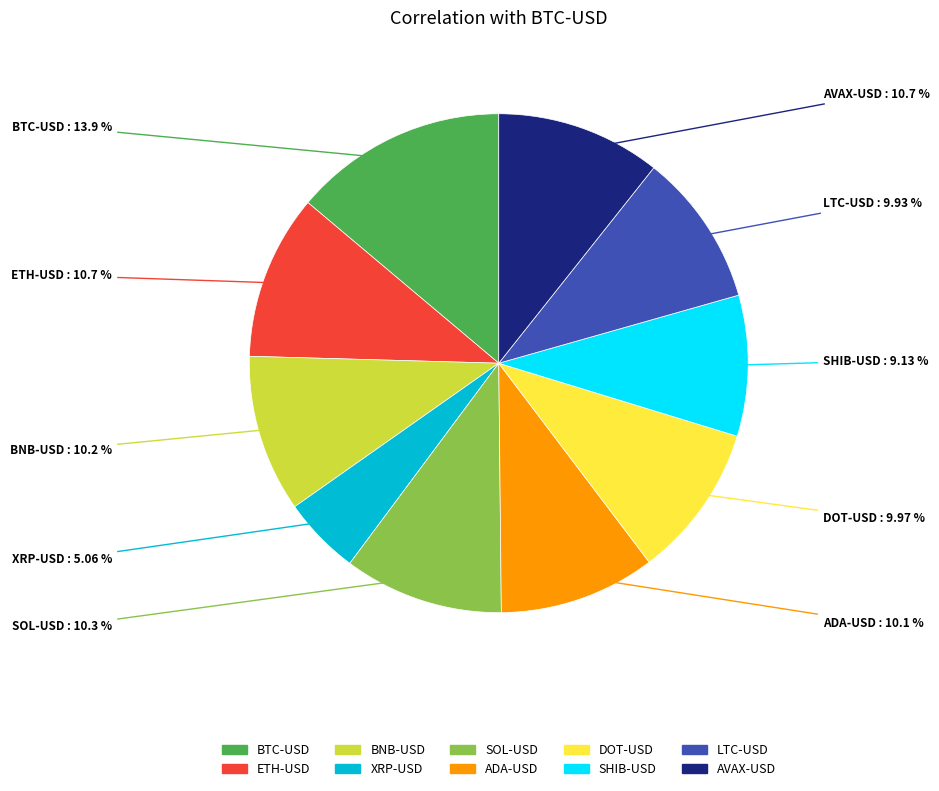

To the nearest percent, what portion does SOL-USD represent?

10%